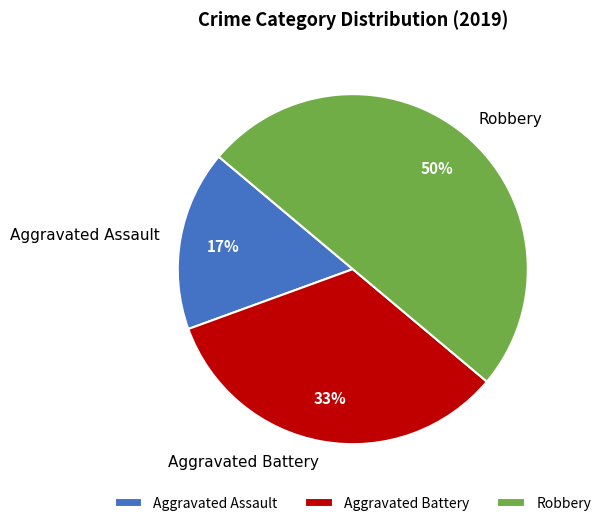

Is Aggravated Battery the majority of the pie?

No